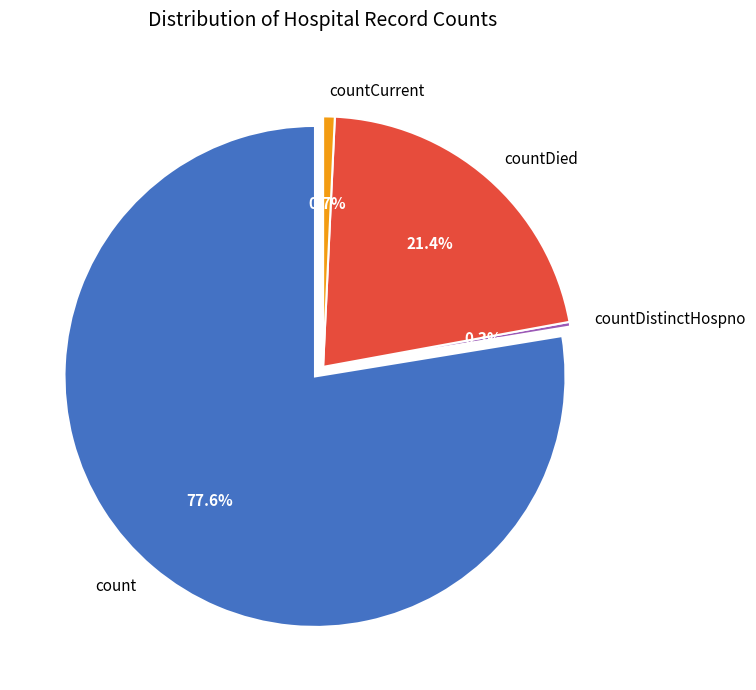

Which slice represents more than half of the pie?

count